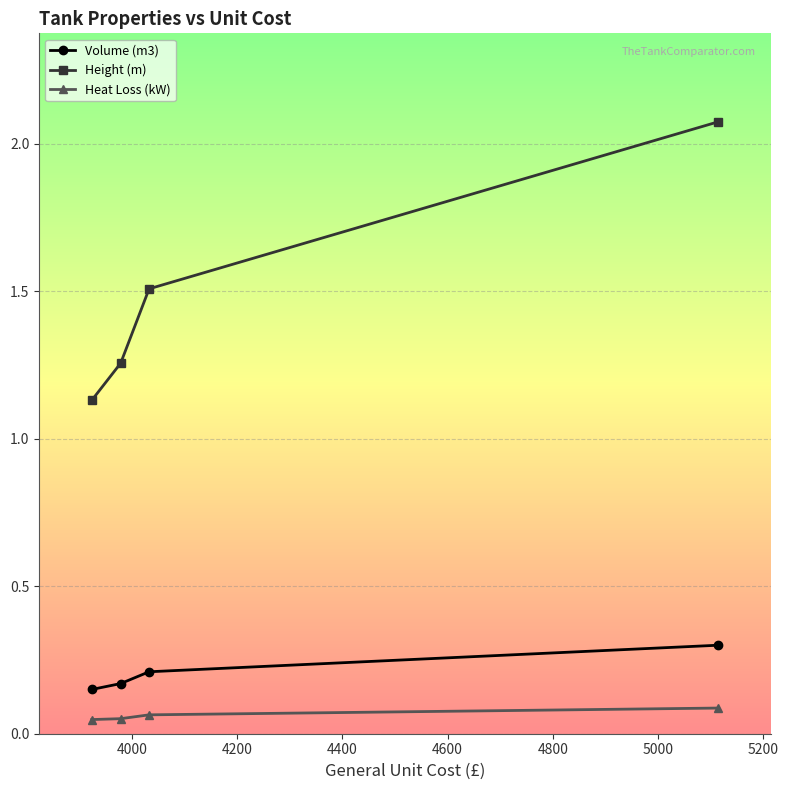

Which series has the widest spread of values?

Height (m)